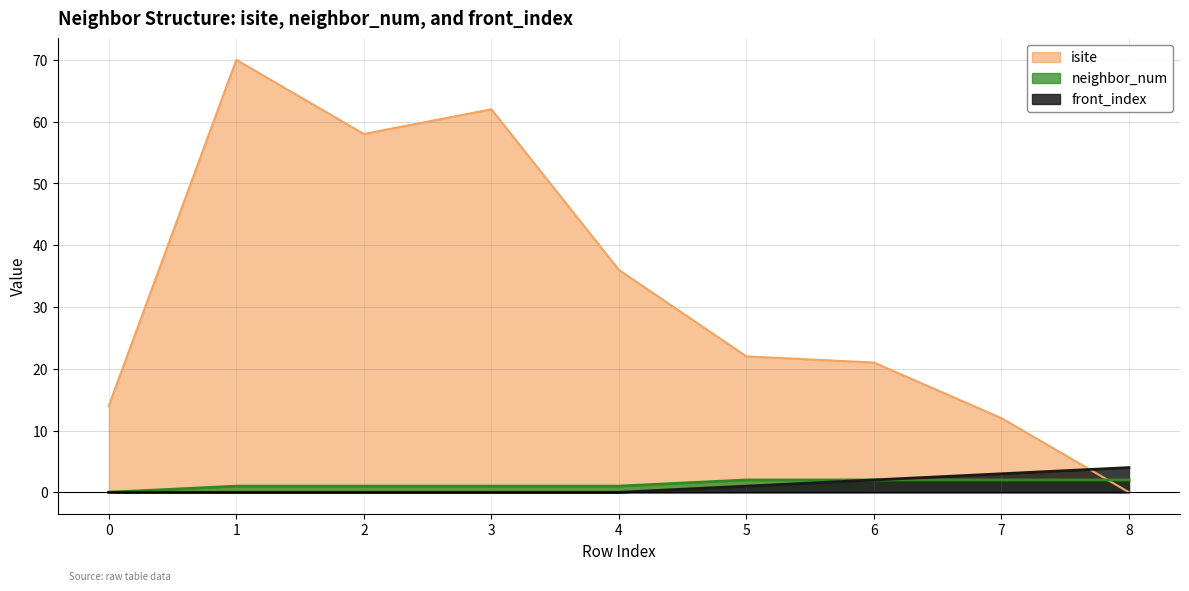

What is the difference between the highest and lowest values at 7?

10